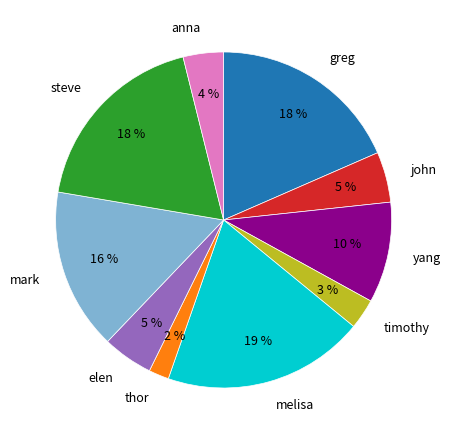

Which has a higher value, timothy or greg?

greg